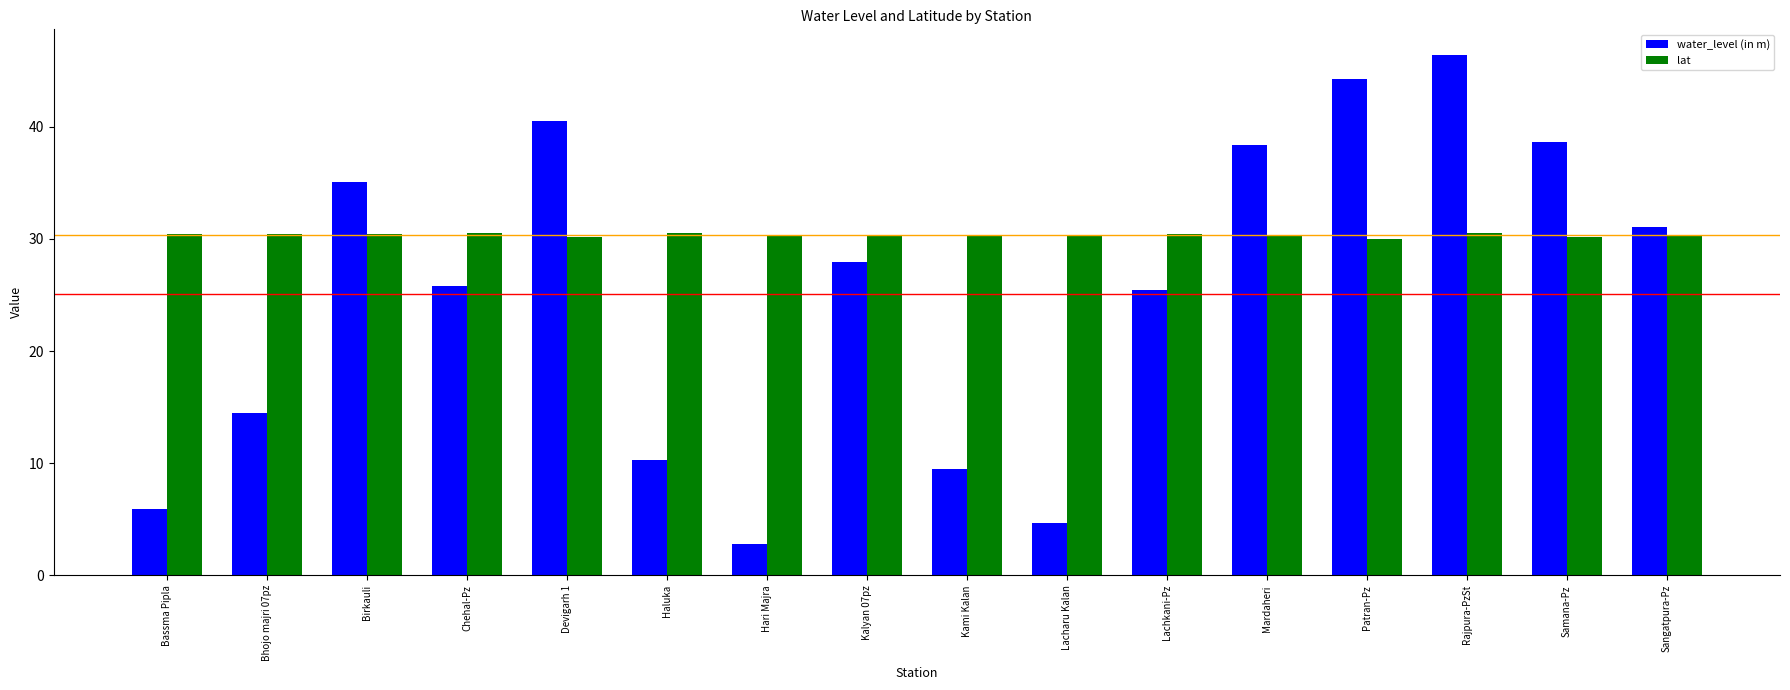

List the series in order of their peak value, lowest first.

lat, water_level (in m)